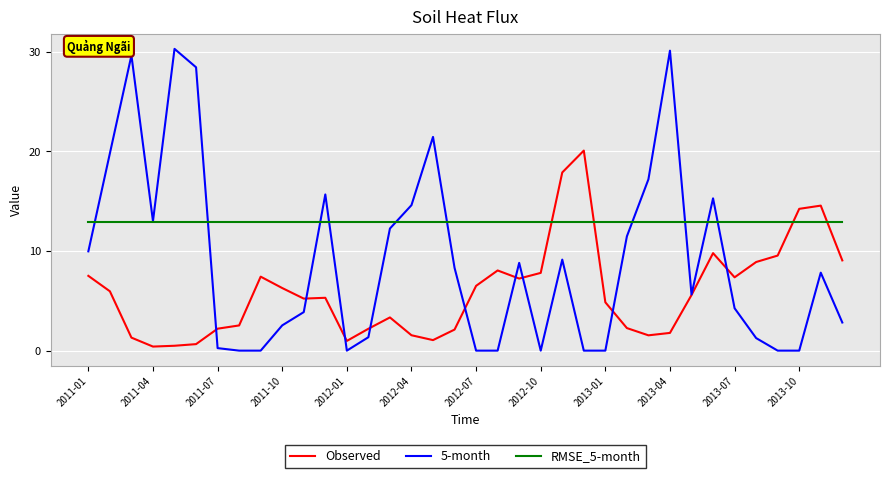

What is the sum of all Observed values?

213.6